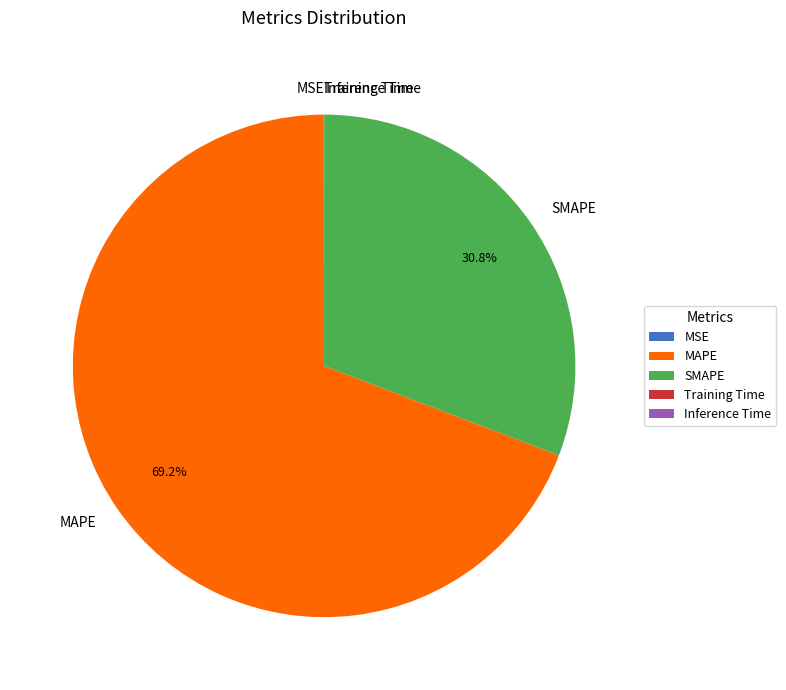

What is the largest slice in the pie chart?

MAPE